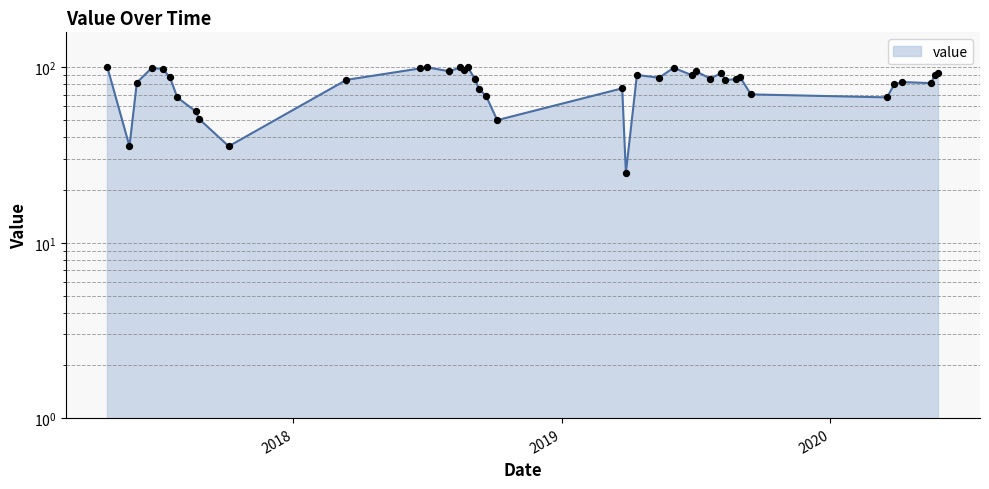

Which has a higher value, 2019-09-15 or 2019-08-06?

2019-08-06